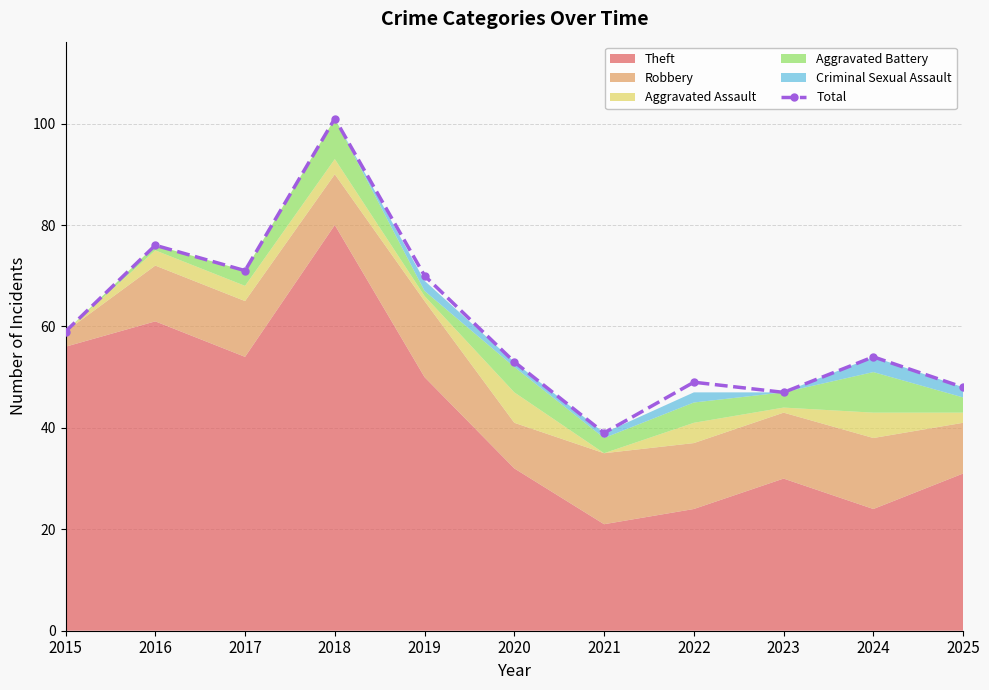

What is the value of the 9th point from the left?

47